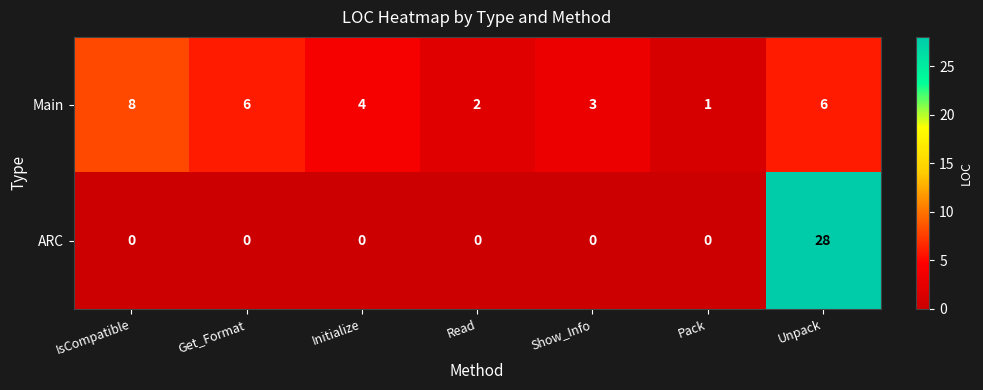

At which category is the sum across all series the highest?

Unpack